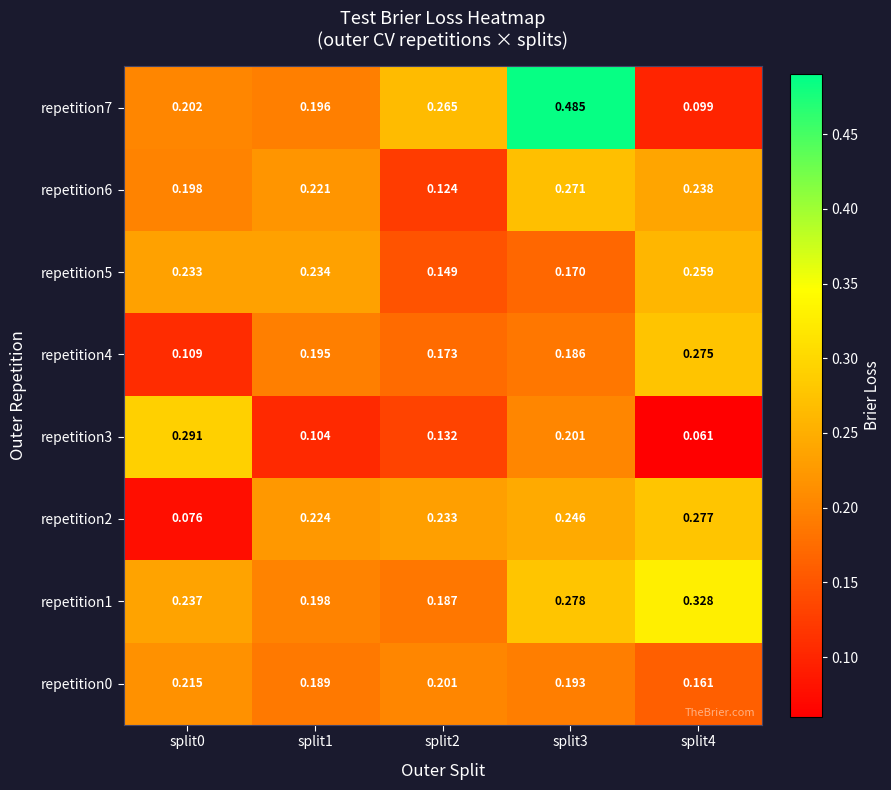

Reading left to right, extract all data points from this chart.

repetition0: split0=0.2	split1=0.2	split2=0.2	split3=0.2	split4=0.2
repetition1: split0=0.2	split1=0.2	split2=0.2	split3=0.3	split4=0.3
repetition2: split0=0.1	split1=0.2	split2=0.2	split3=0.2	split4=0.3
repetition3: split0=0.3	split1=0.1	split2=0.1	split3=0.2	split4=0.1
repetition4: split0=0.1	split1=0.2	split2=0.2	split3=0.2	split4=0.3
repetition5: split0=0.2	split1=0.2	split2=0.1	split3=0.2	split4=0.3
repetition6: split0=0.2	split1=0.2	split2=0.1	split3=0.3	split4=0.2
repetition7: split0=0.2	split1=0.2	split2=0.3	split3=0.5	split4=0.1